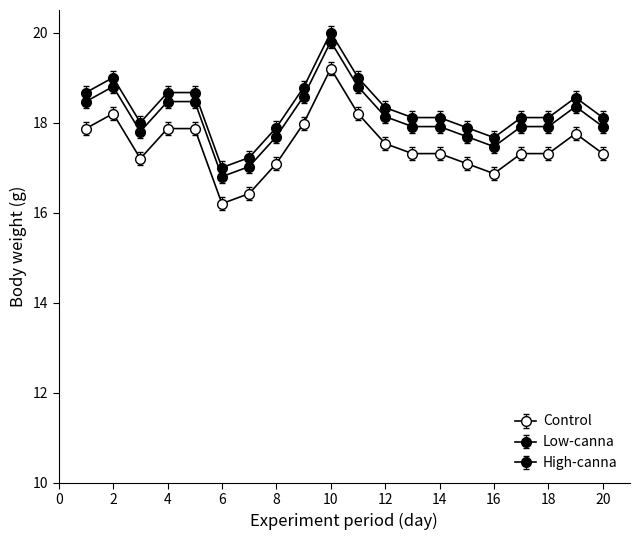

How many lines are shown in the chart?

3